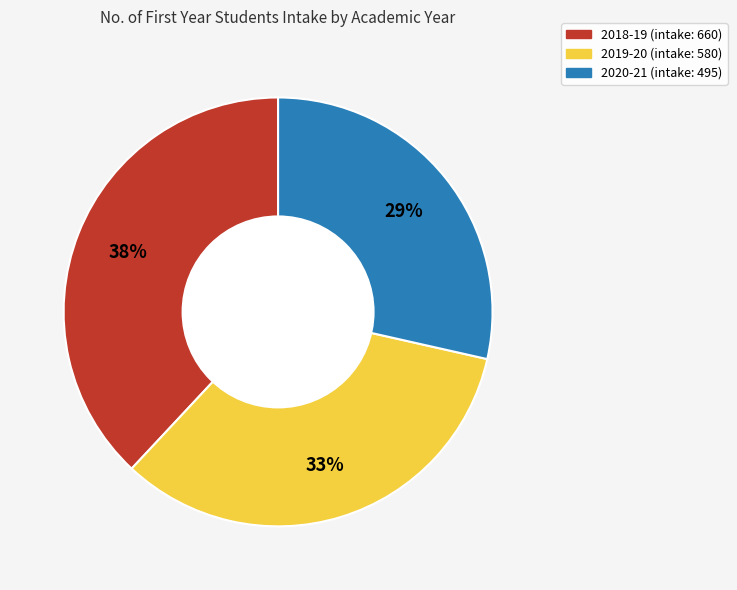

To the nearest percent, what is the average slice percentage?

33%